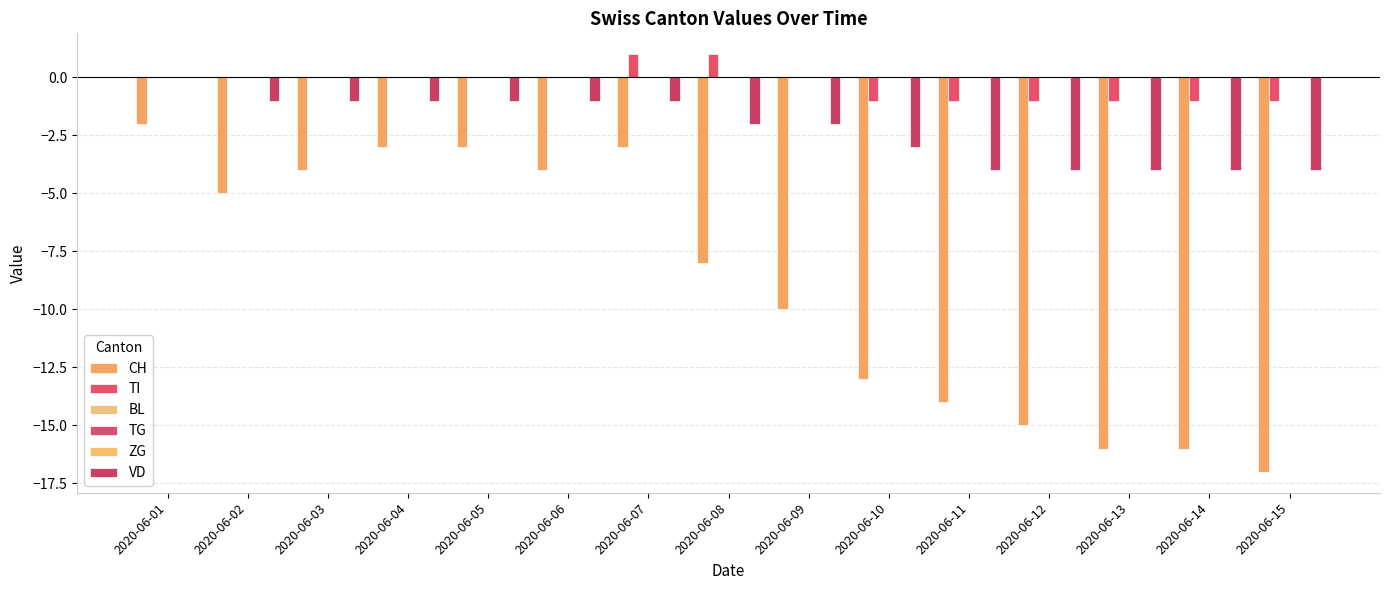

List the labels in order of CH value, smallest first.

2020-06-15, 2020-06-13, 2020-06-14, 2020-06-12, 2020-06-11, 2020-06-10, 2020-06-09, 2020-06-08, 2020-06-02, 2020-06-03, 2020-06-06, 2020-06-04, 2020-06-05, 2020-06-07, 2020-06-01